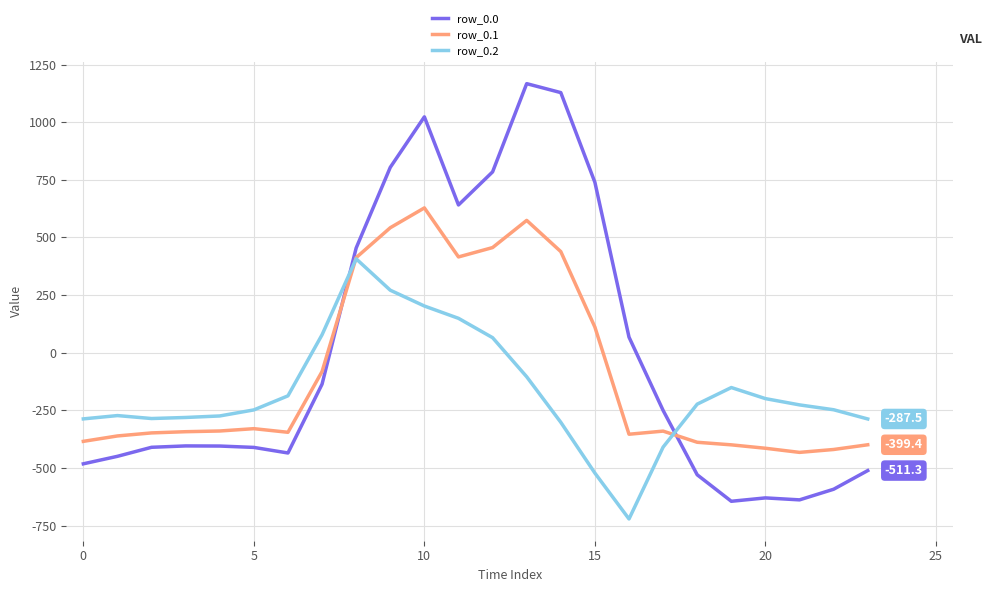

Which series has the largest range (max minus min)?

row_0.0